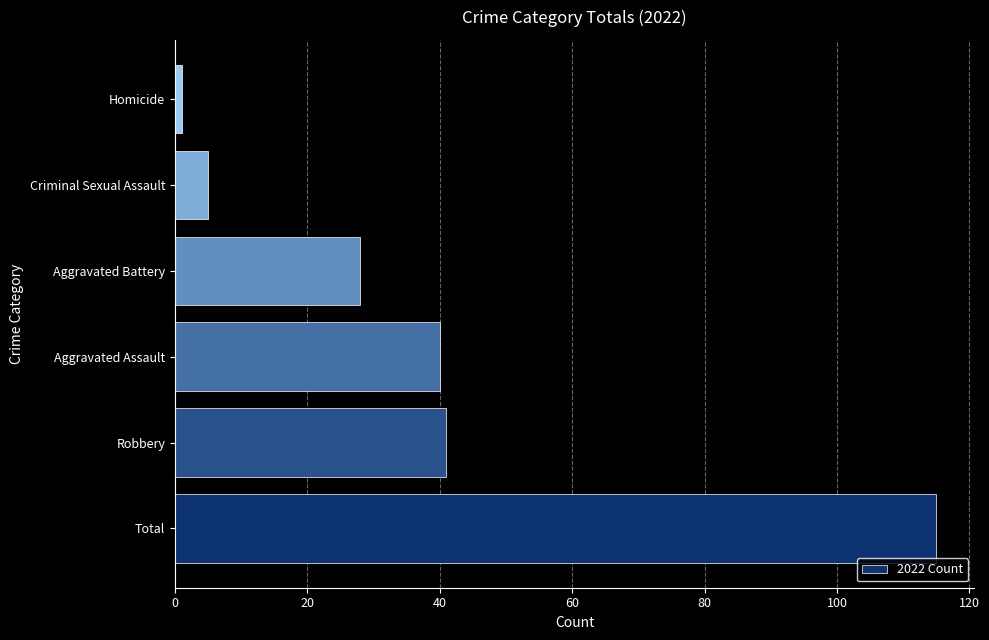

What is the sum of all values?

230